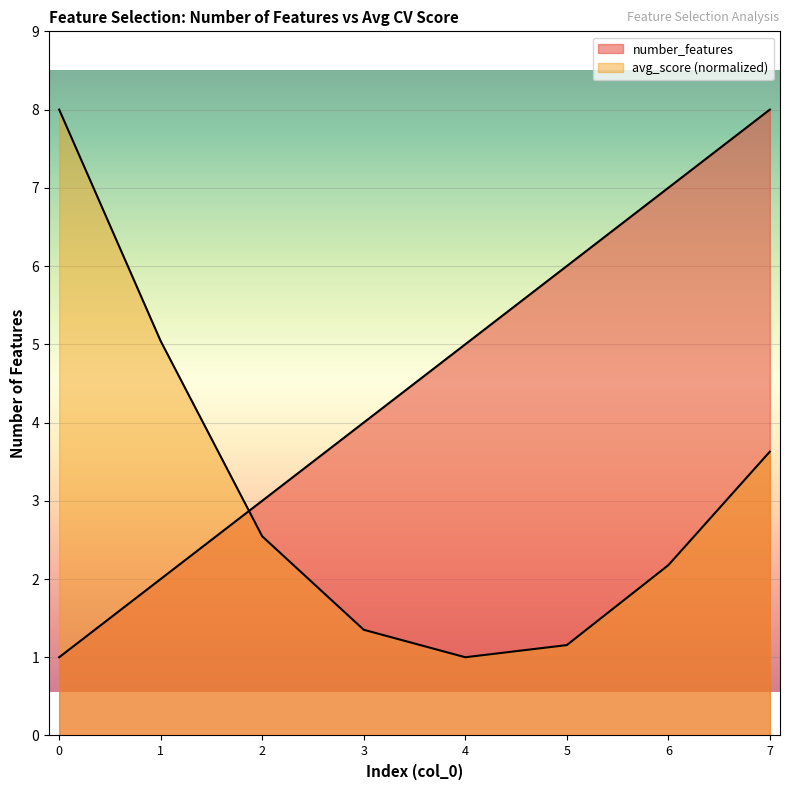

How many lines are shown in the chart?

2